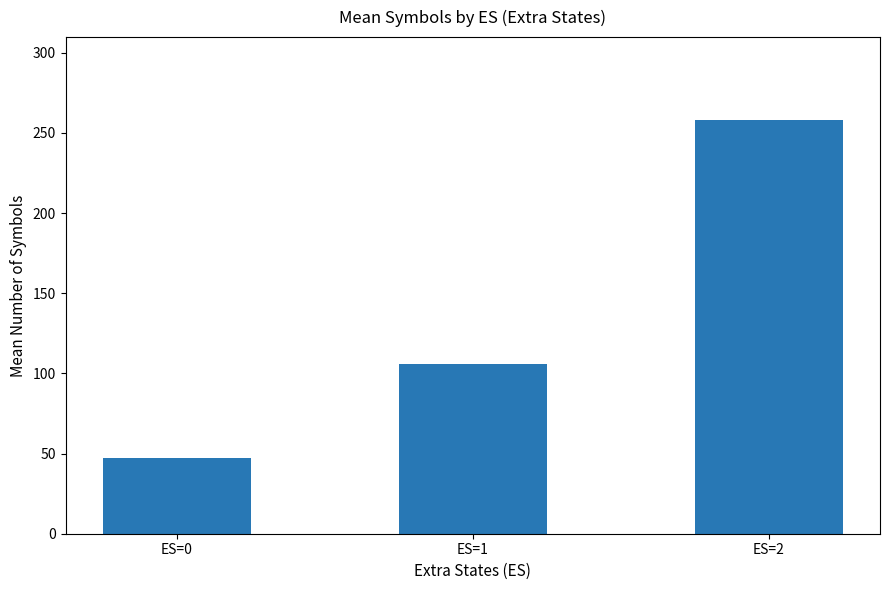

True or false: the data shows 47.2 at ES=0.

True